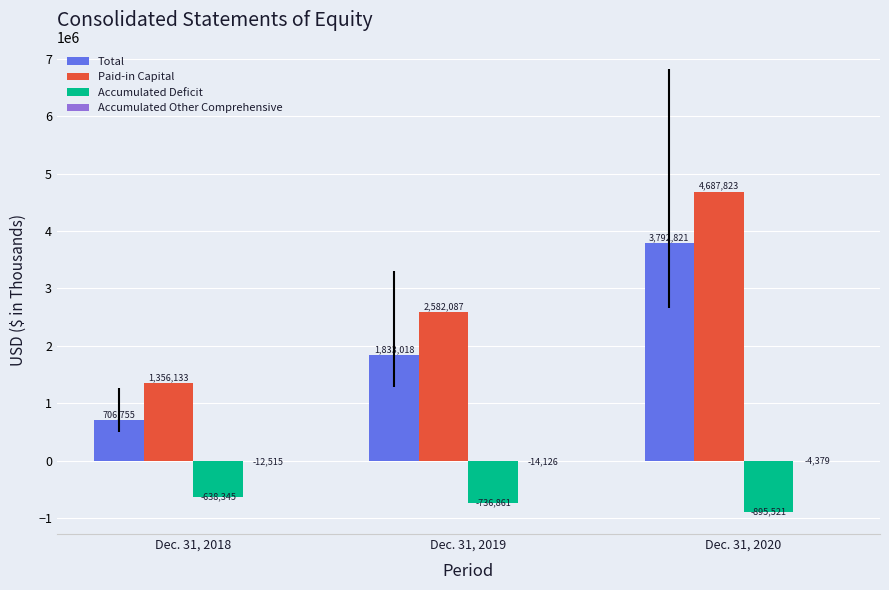

At which label is Paid-in Capital closest to 3021978?

Dec. 31, 2019